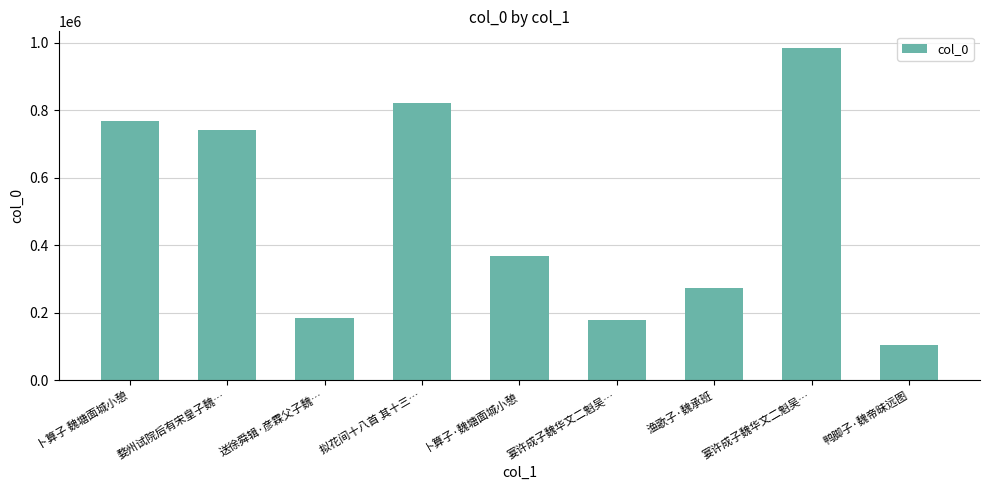

What is the maximum value shown in the chart?

983871